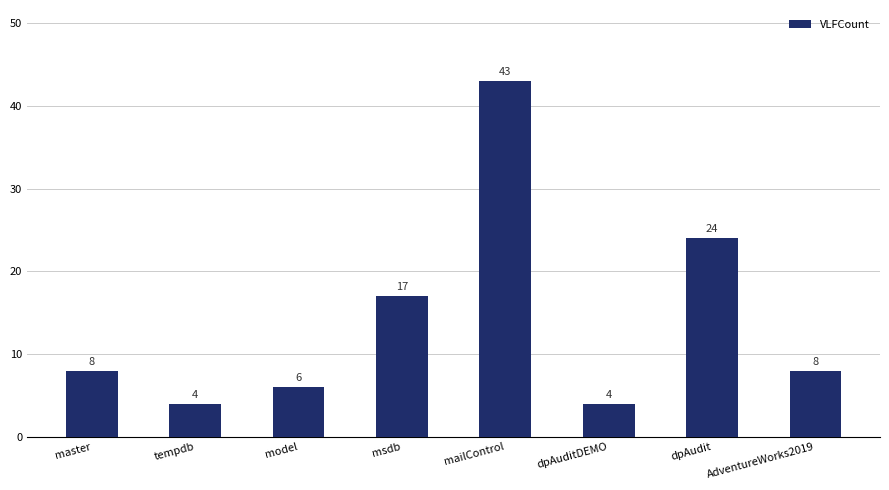

Reading left to right, list all the values displayed in this chart.

master=8	tempdb=4	model=6	msdb=17	mailControl=43	dpAuditDEMO=4	dpAudit=24	AdventureWorks2019=8